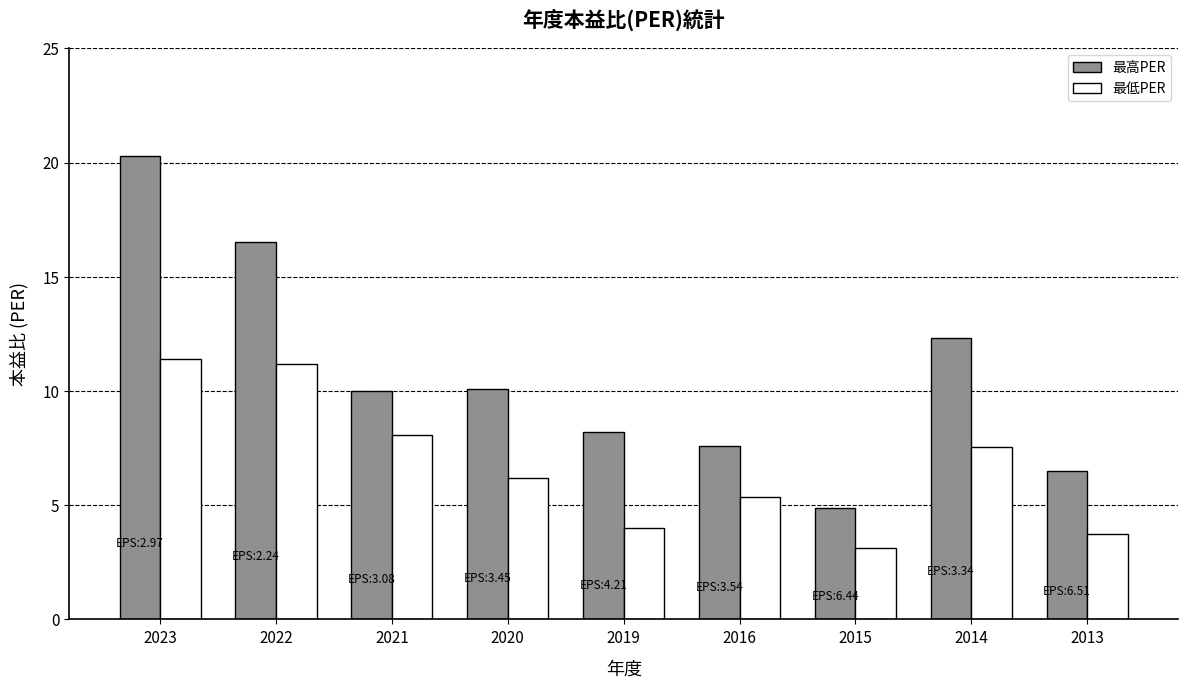

At how many categories does at least one series exceed 13?

2